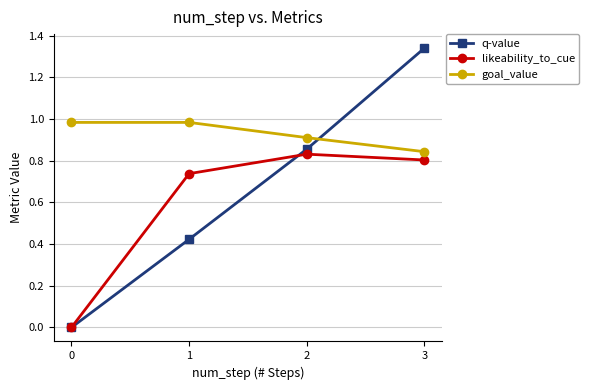

At which category is the sum across all series the highest?

3